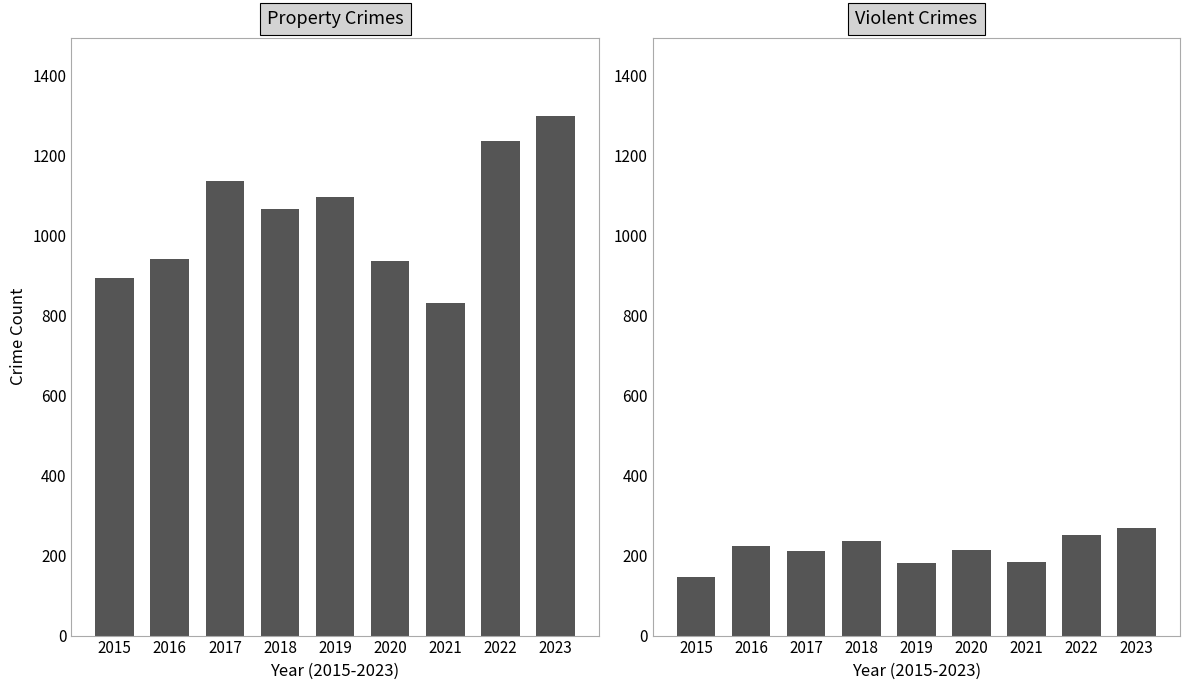

How many bars are there in total?

18